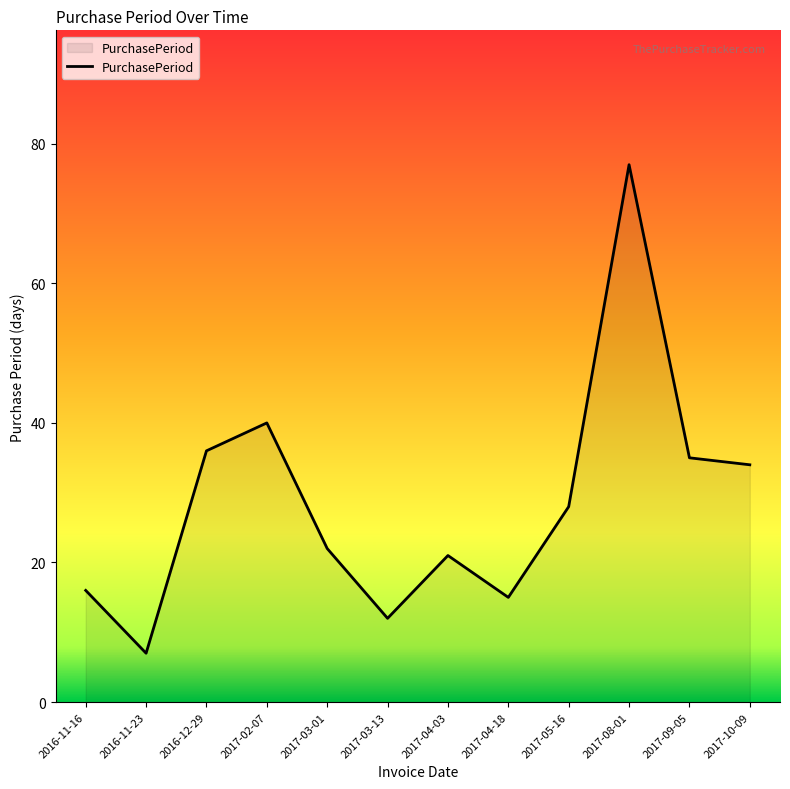

What position from the right is 2017-03-13?

7